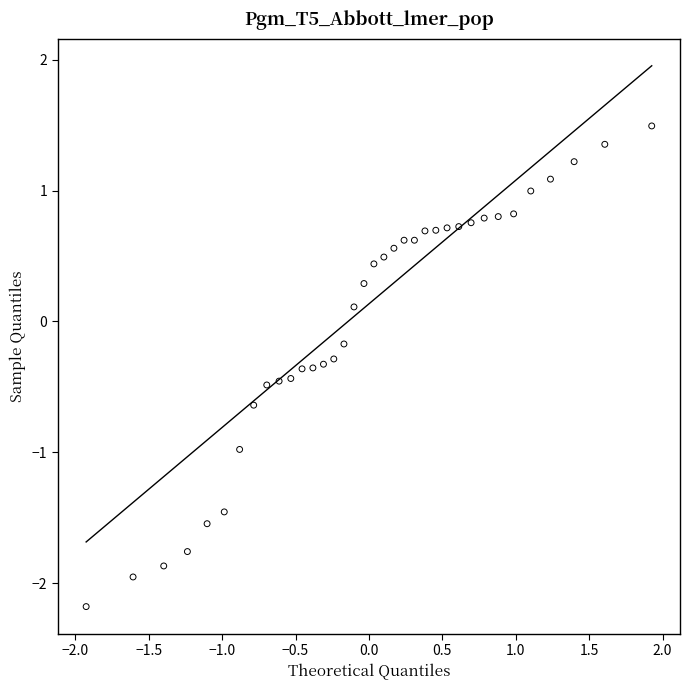

What is the range of X values (max minus min)?

3.9